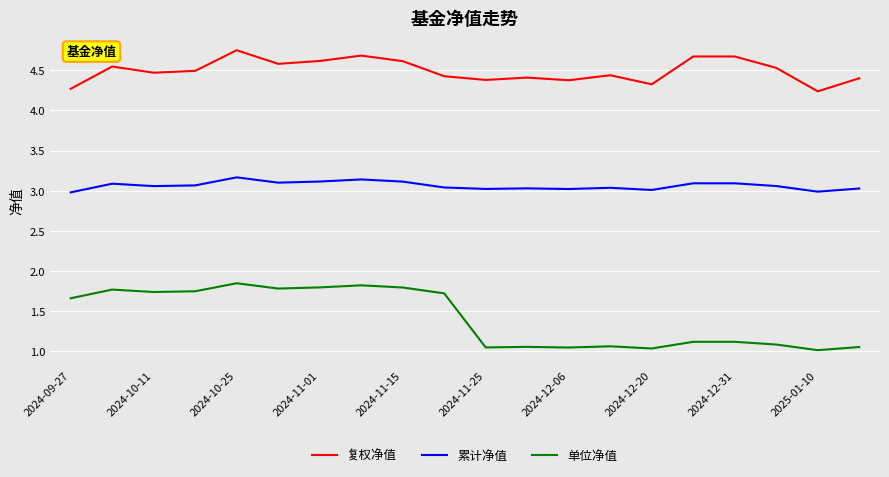

True or false: 复权净值 and 累计净值 cross at least once.

False